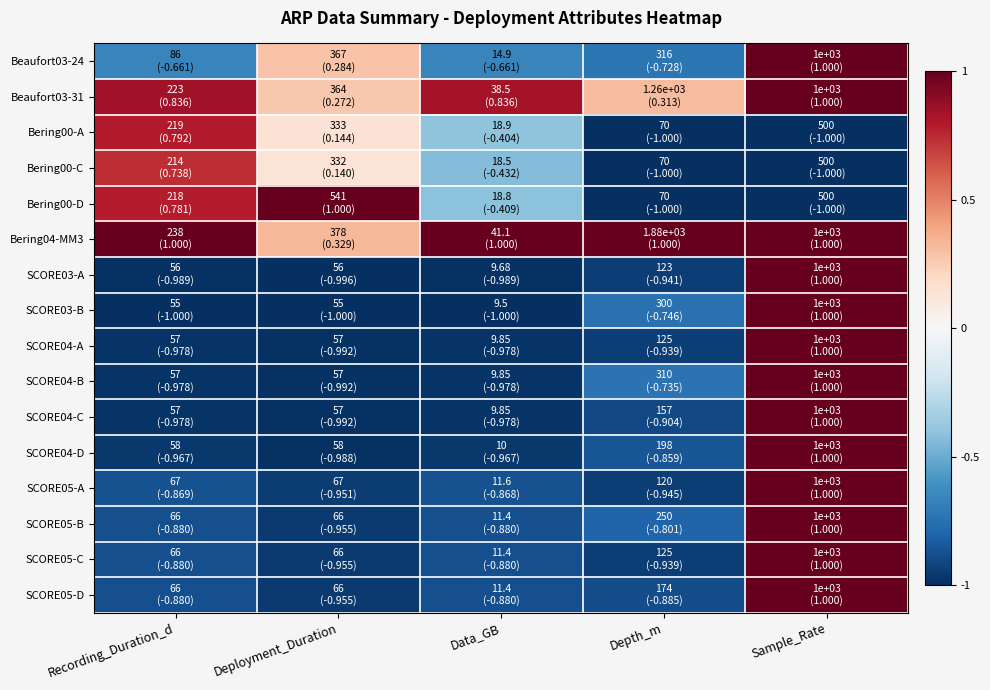

Rank the series at Sample_Rate from highest to lowest value.

Beaufort03-24, Beaufort03-31, Bering04-MM3, SCORE03-A, SCORE03-B, SCORE04-A, SCORE04-B, SCORE04-C, SCORE04-D, SCORE05-A, SCORE05-B, SCORE05-C, SCORE05-D, Bering00-A, Bering00-C, Bering00-D